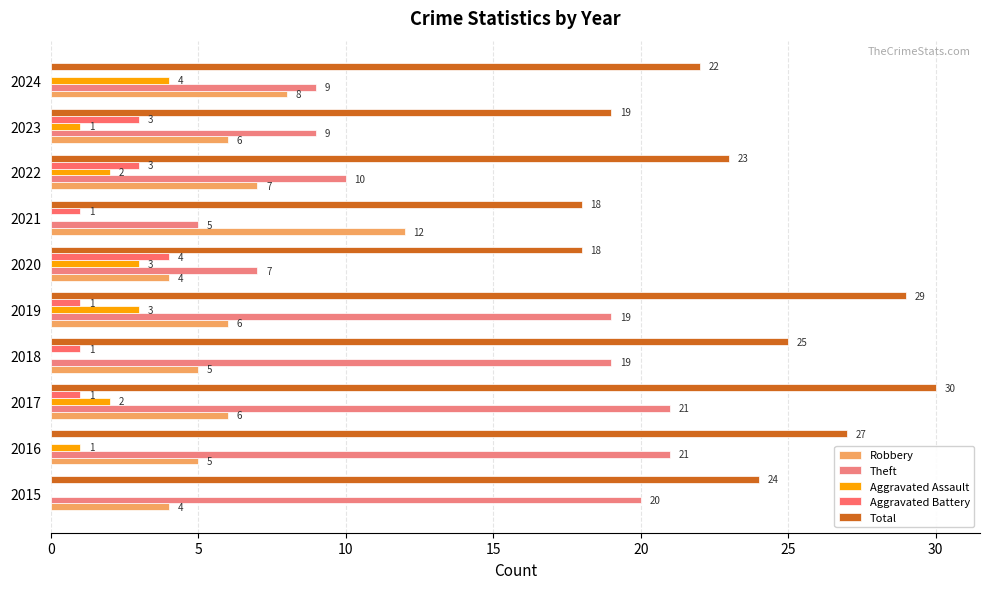

How many data points does each series have?

10